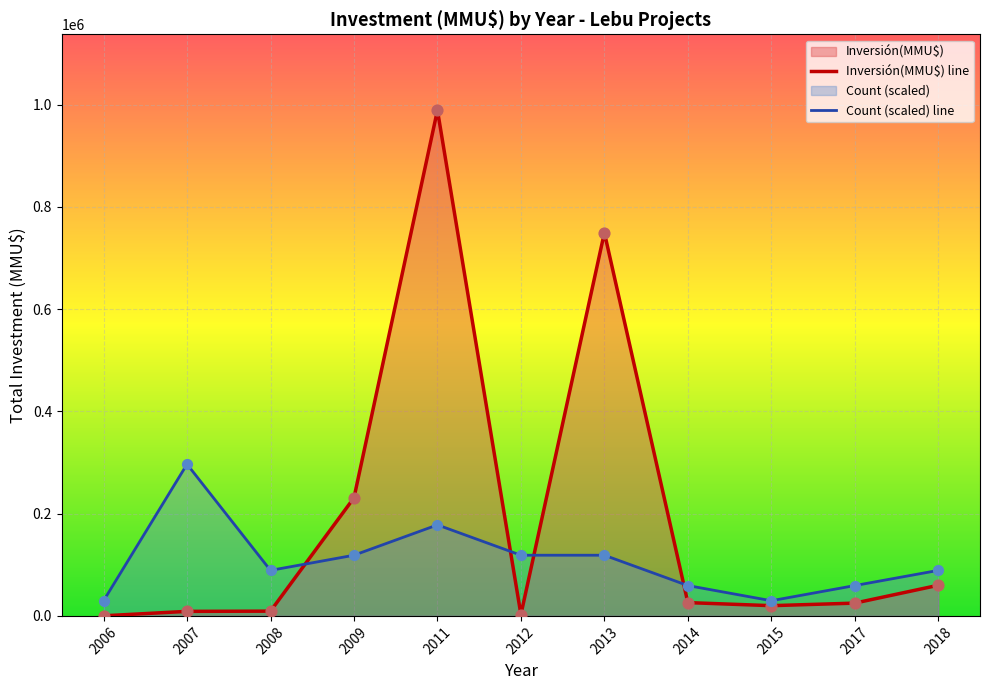

At how many categories does at least one series exceed 352550?

2